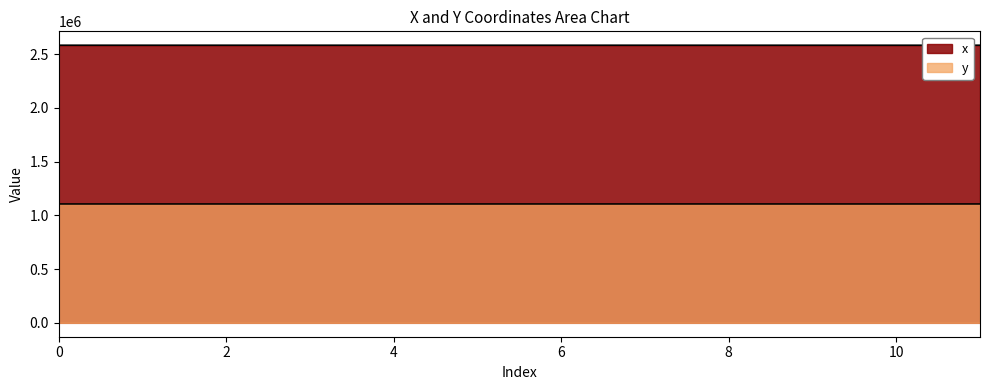

Is it true that x equals 2583738.5 at 10?

True